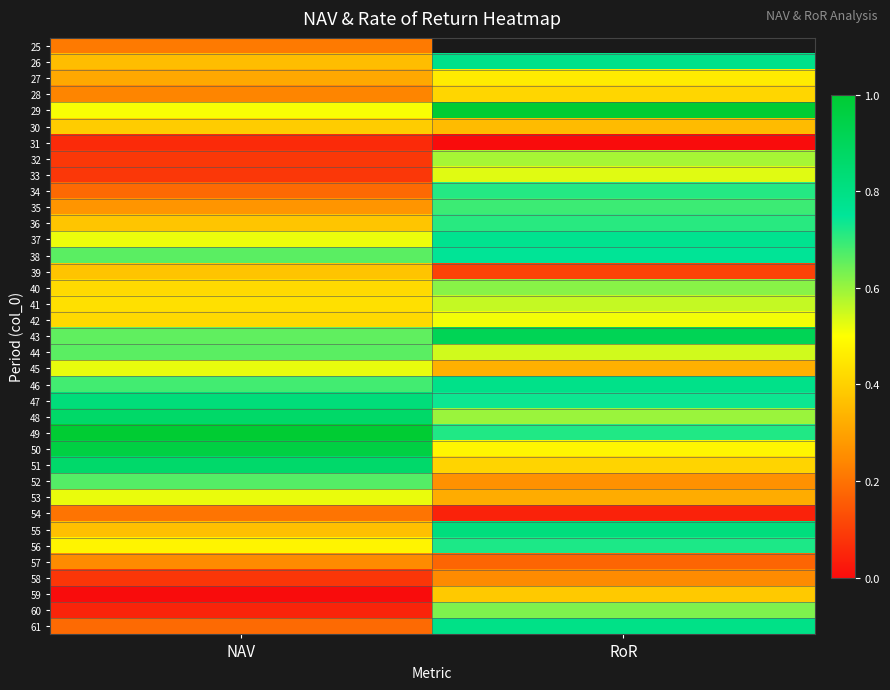

True or false: 55 has a value of 0.4 at NAV.

True